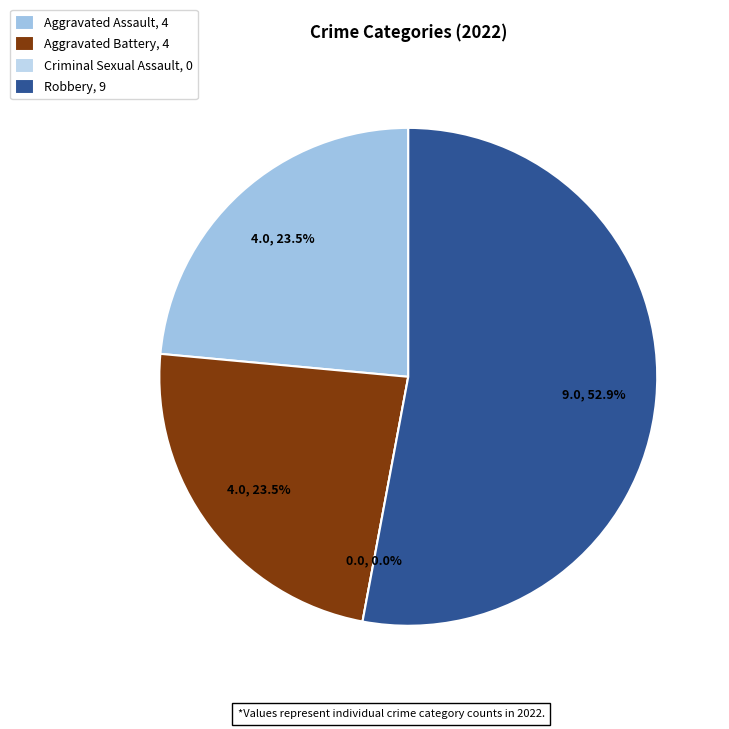

Do Robbery and Criminal Sexual Assault together represent more than half of the pie?

Yes